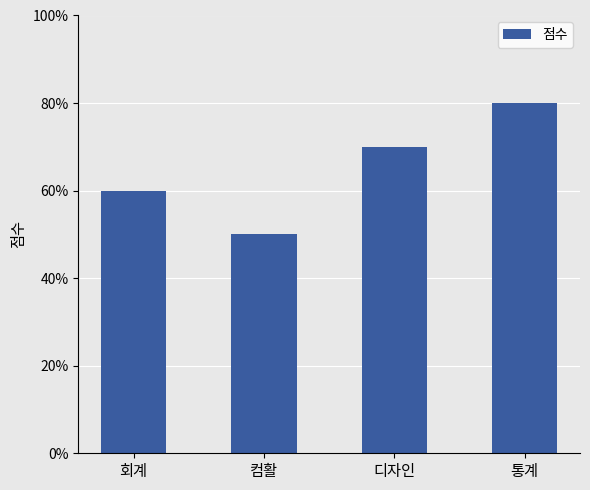

What is the label of the 4th bar from the right?

회계